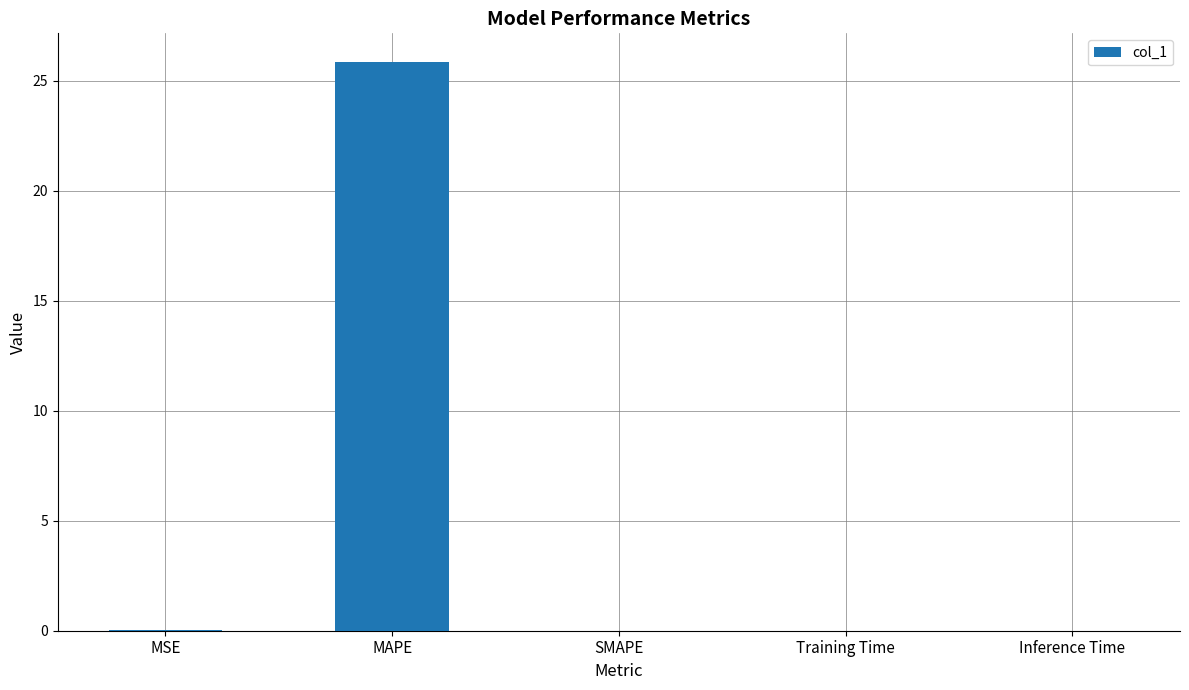

Which label corresponds to the largest value in the chart?

MAPE